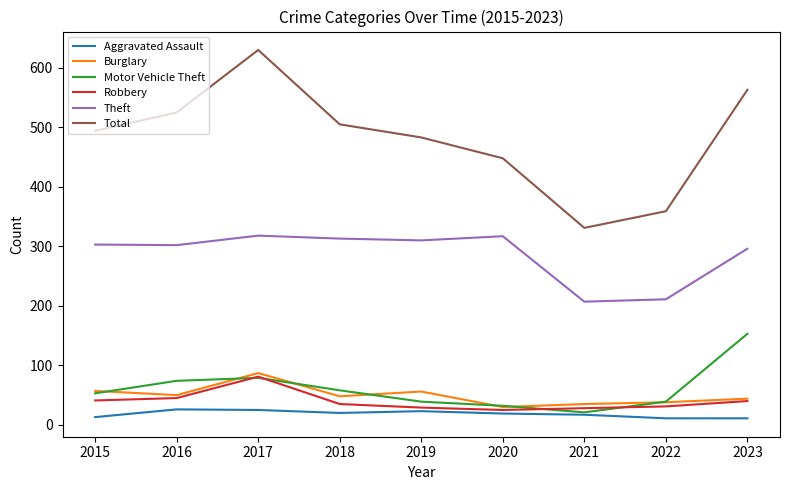

What value does the Motor Vehicle Theft series have at 2016?

74